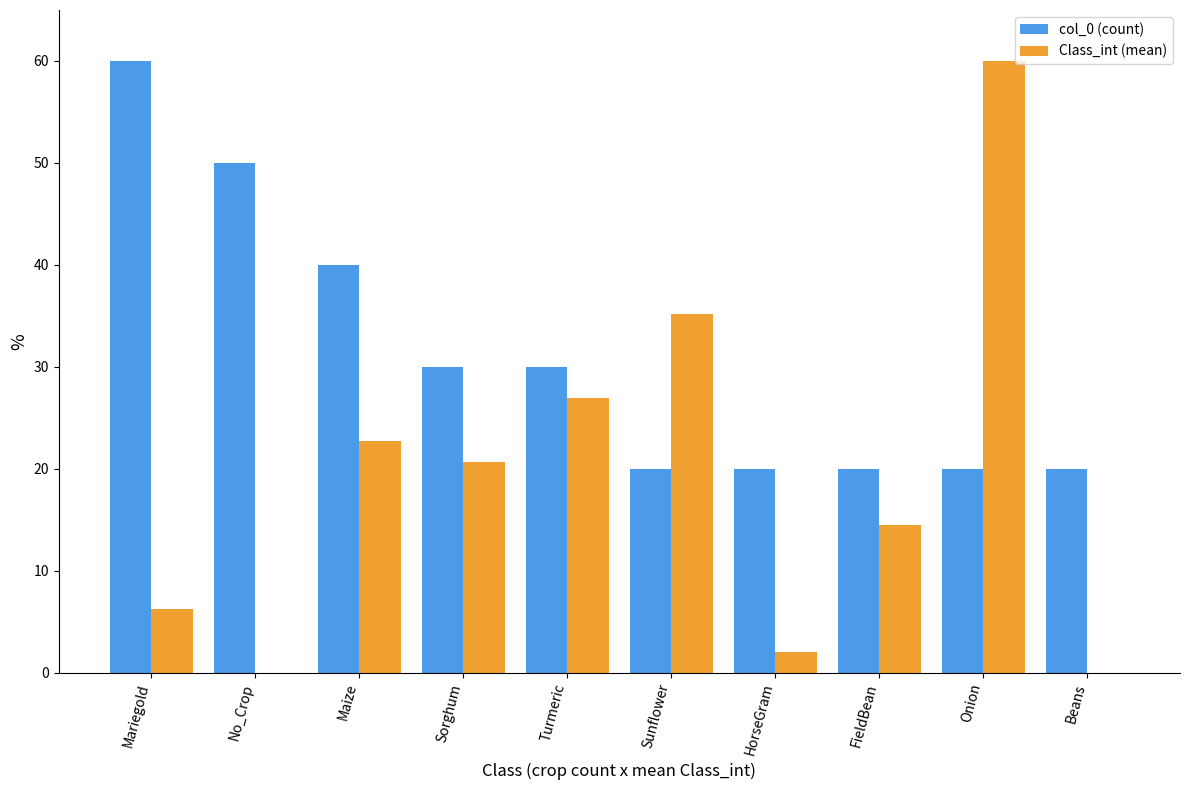

The value of Class_int (mean) at Turmeric is 26.9. True or false?

True